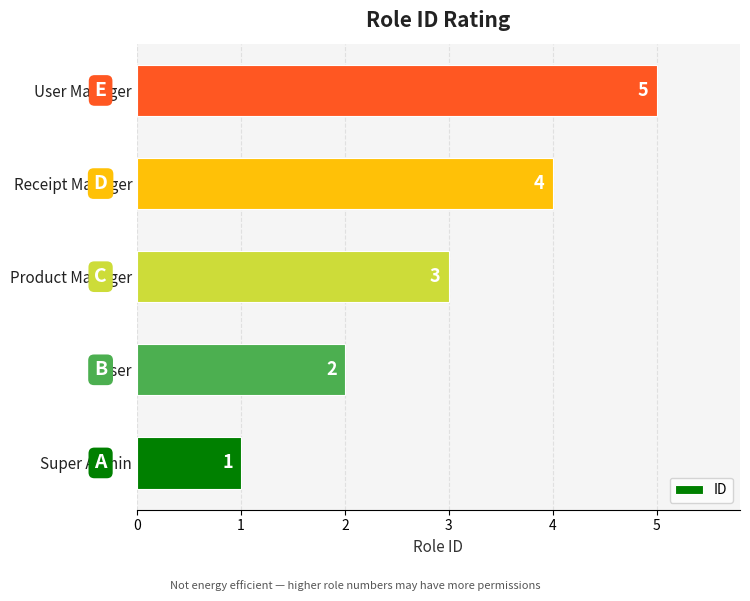

Rank the categories by value from highest to lowest.

User Manager, Receipt Manager, Product Manager, User, Super Admin